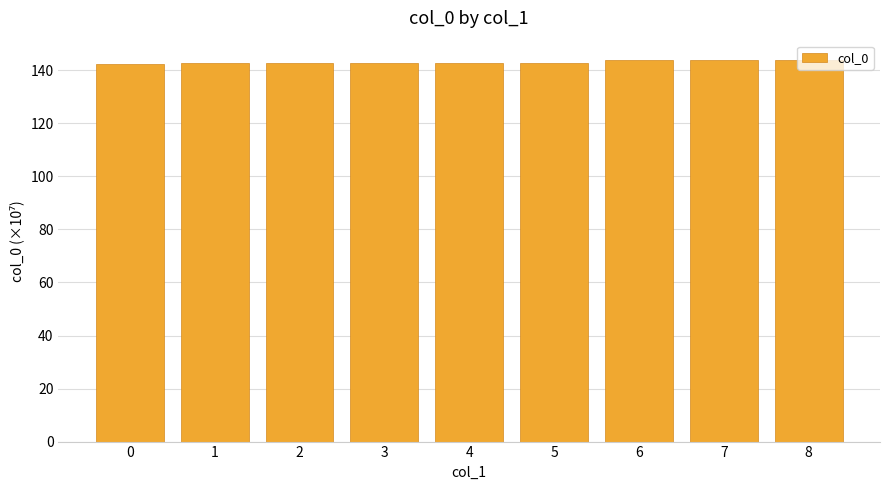

What is the ratio of the value at 1 to the value at 8?

1.0